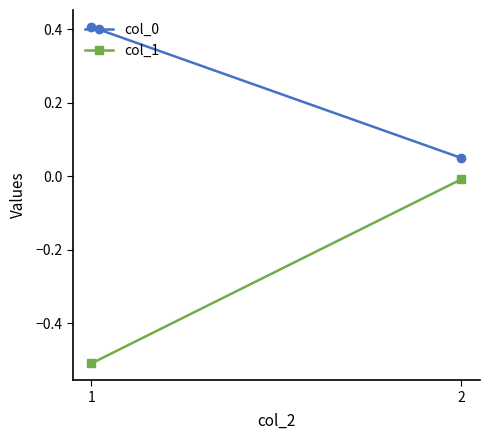

What are all the series names shown in the legend?

col_0, col_1